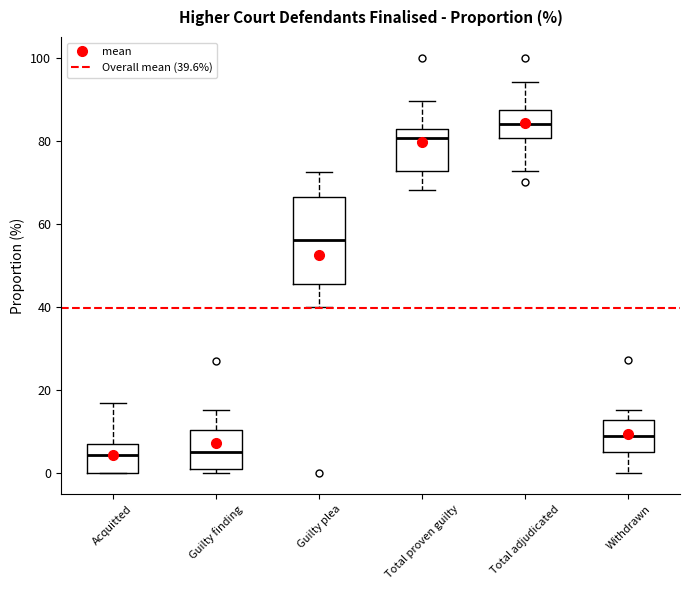

Which box is the tallest, from its lower edge to its upper edge?

Guilty plea